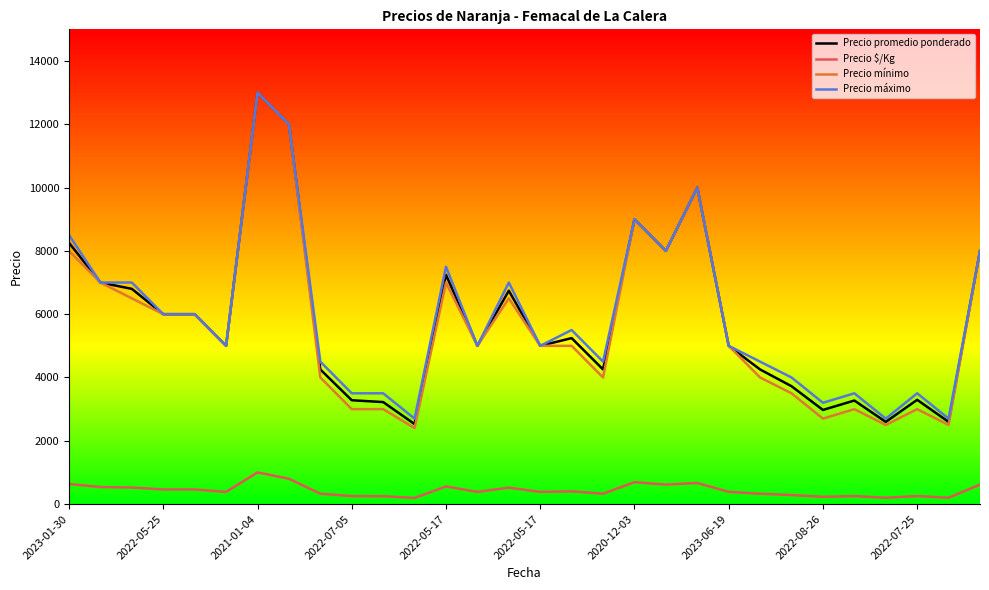

What is the highest value of the Precio promedio ponderado series?

13000